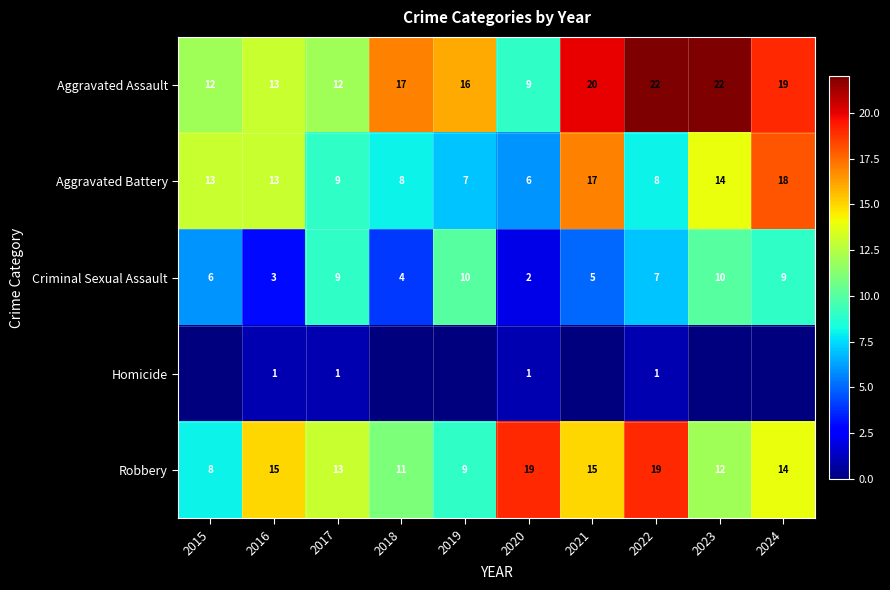

What is the difference between the second highest and second lowest values in the Aggravated Battery series?

10